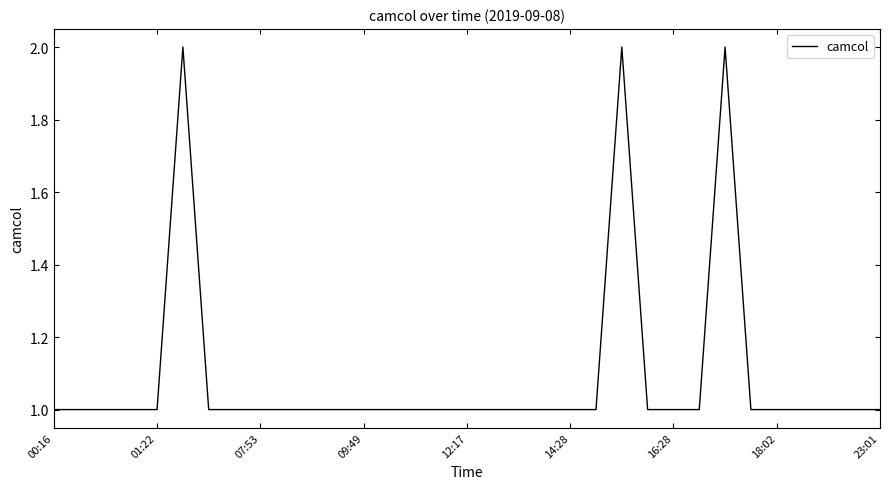

Does the chart have visible grid lines?

No